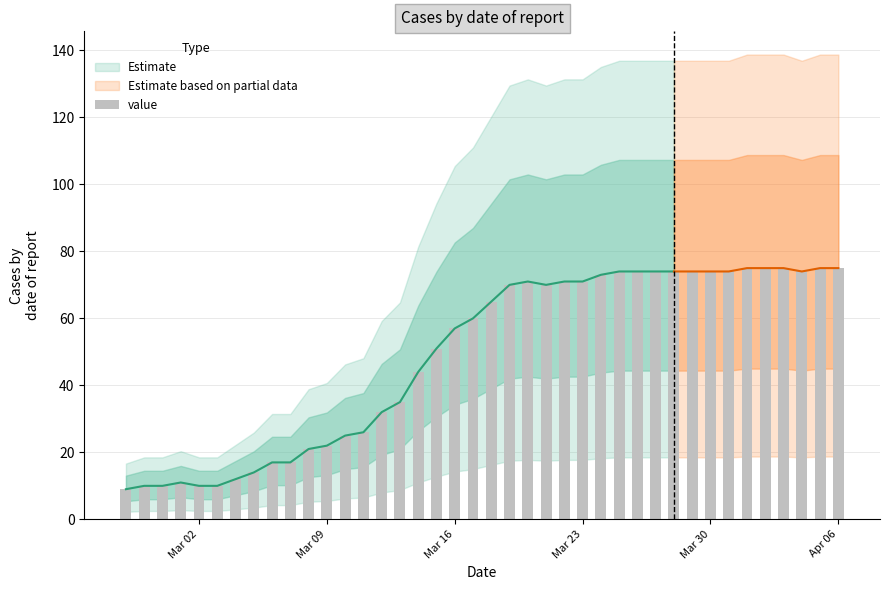

What is the difference between the maximum and second lowest values?

65